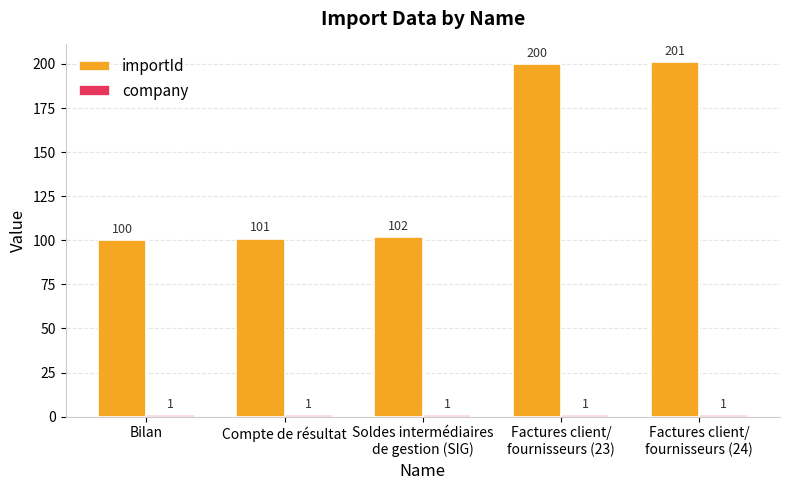

At how many categories does at least one series exceed 92?

5